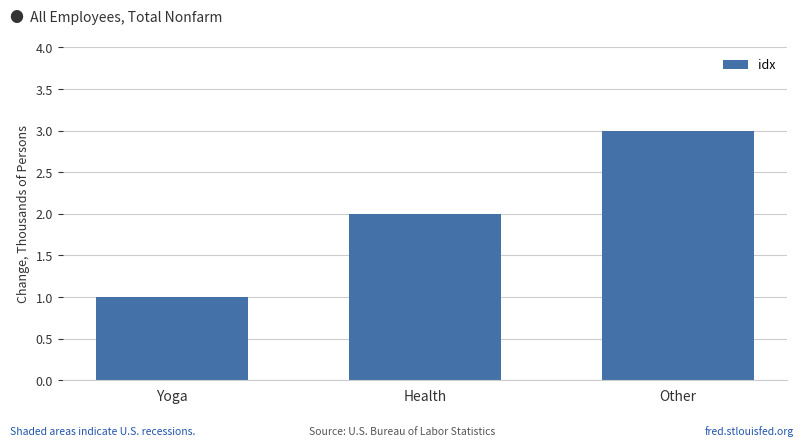

What position from the left is Health?

2